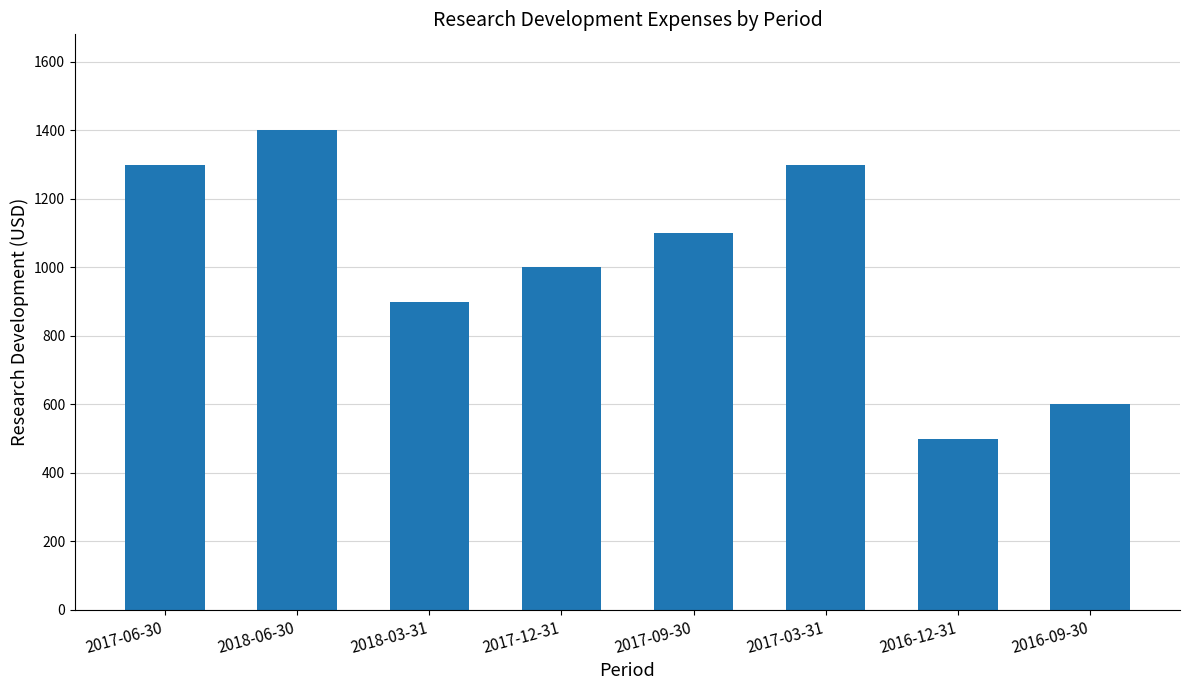

What is the change in value from 2018-03-31 to 2017-12-31?

+100